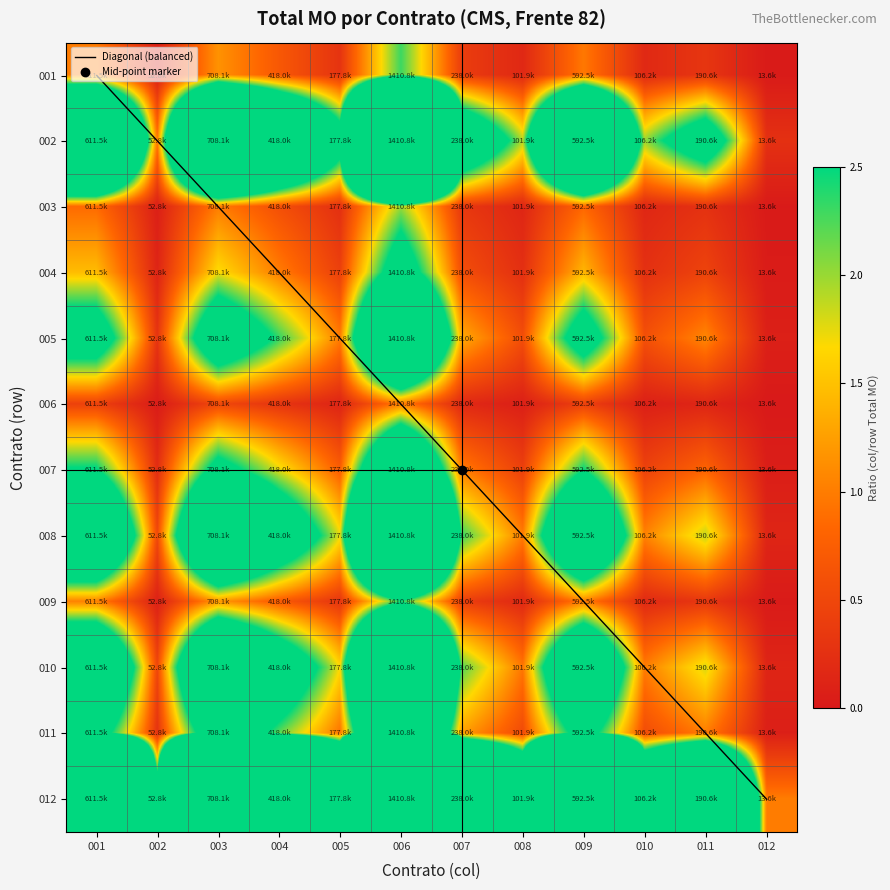

Where is 006 nearest to the value 0?

012